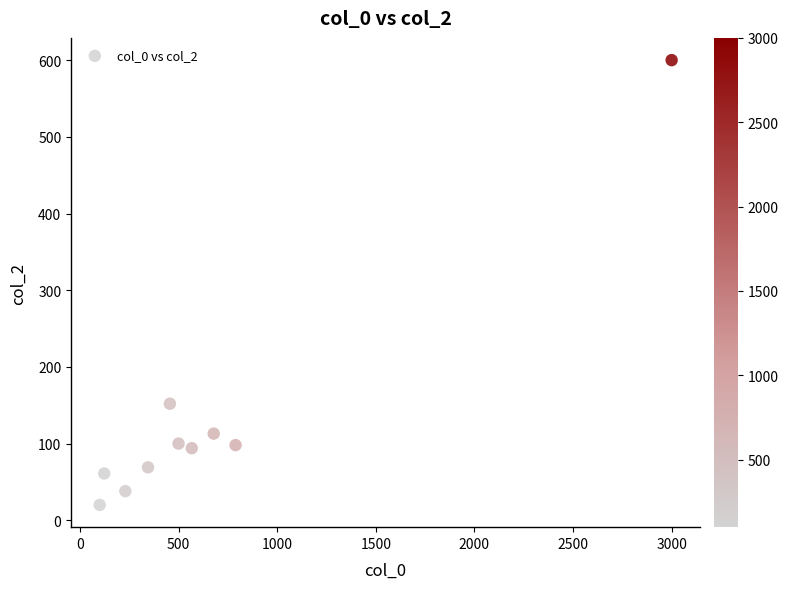

What is the average X value?

679